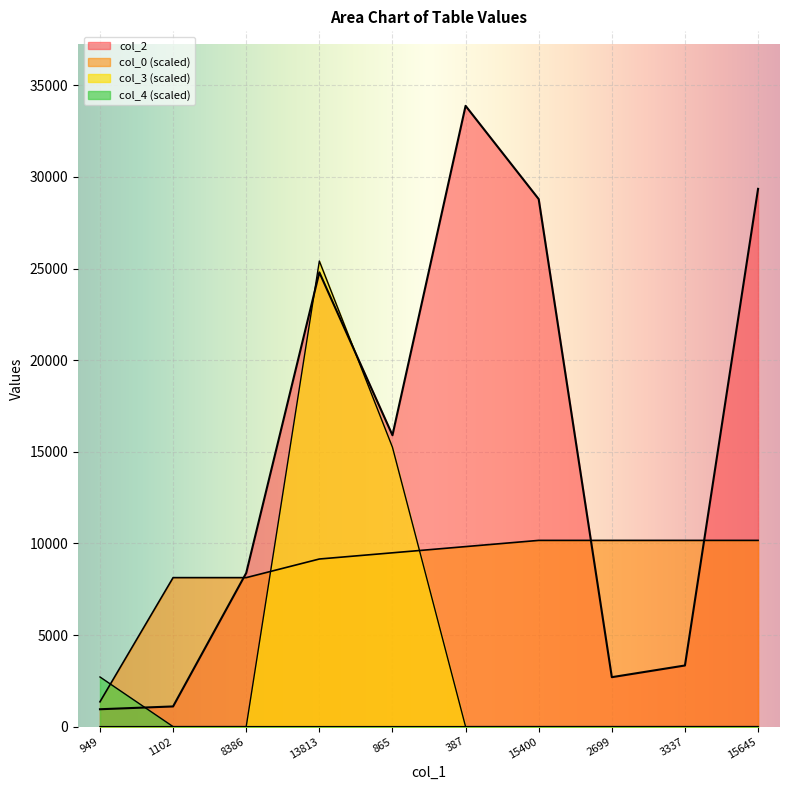

What are all the series names shown in the legend?

col_2, col_0, col_3, col_4